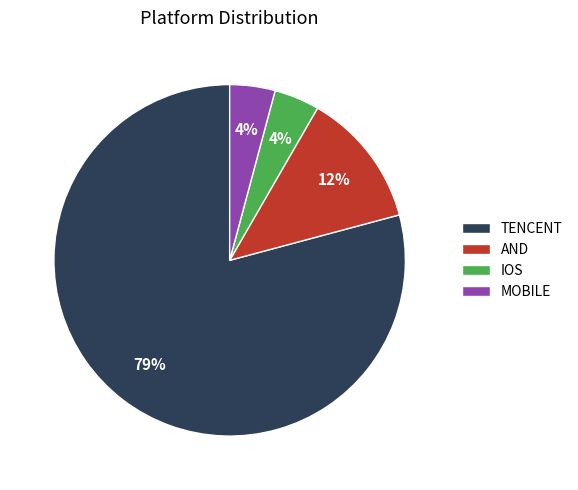

What is the largest slice in the pie chart?

TENCENT